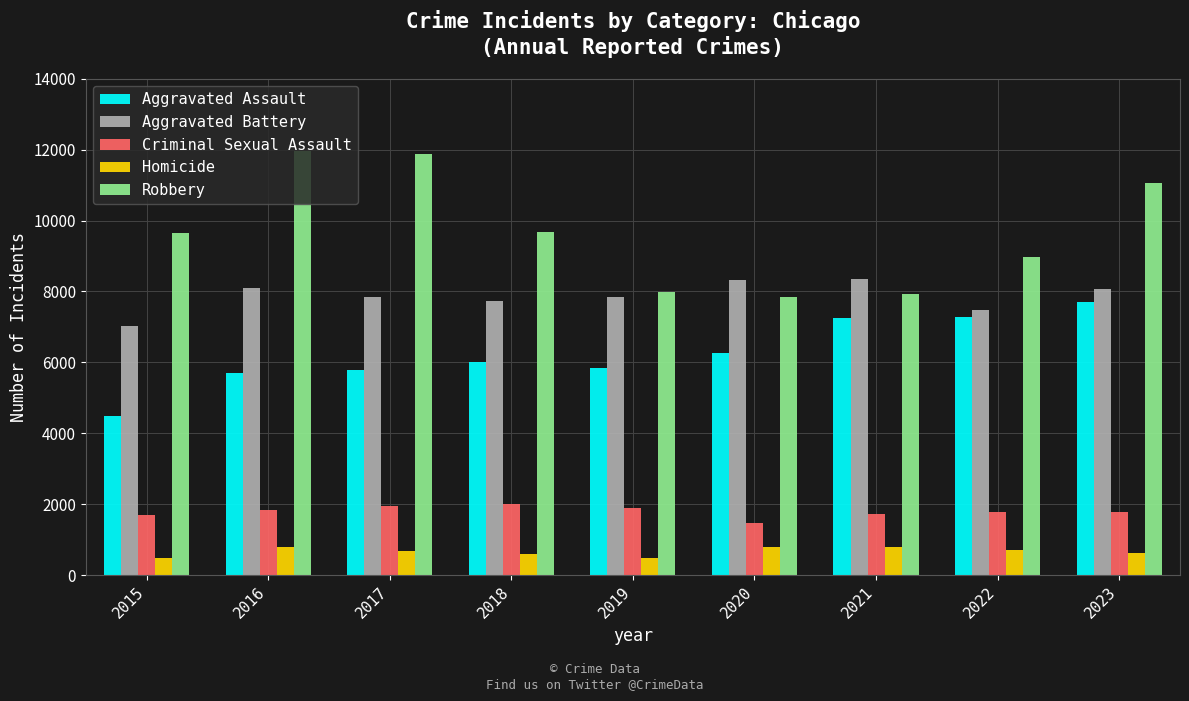

The value of Aggravated Battery at 2016 is 8086. True or false?

True